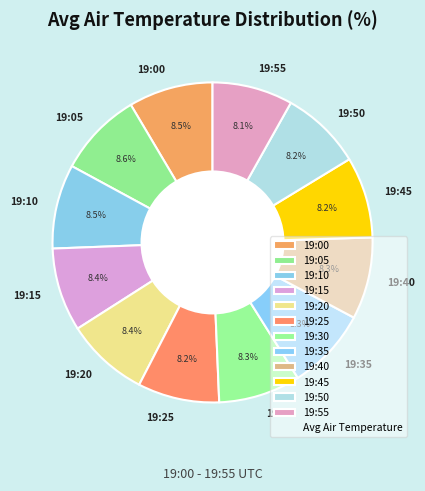

What percentage is NOT represented by 19:10?

91.5%